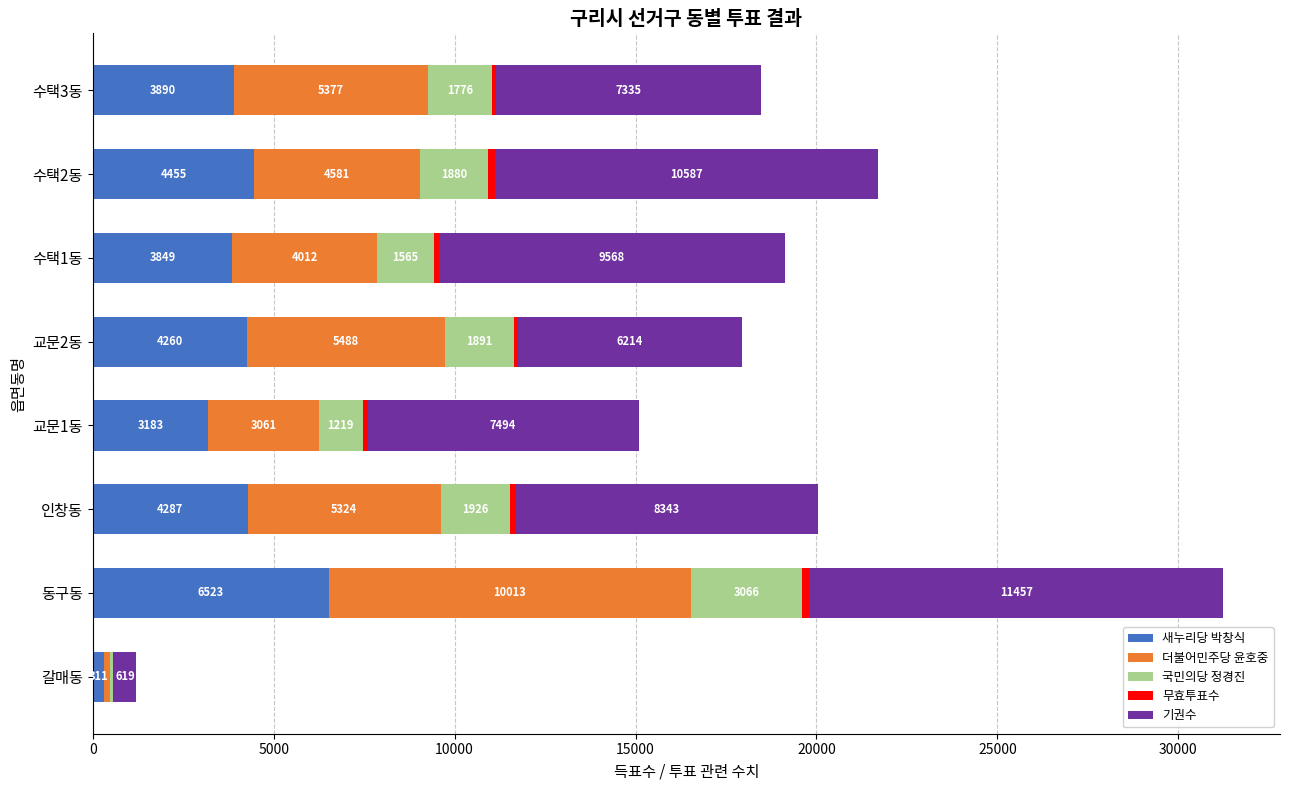

What is the sum of all 새누리당 박창식 values?

30758